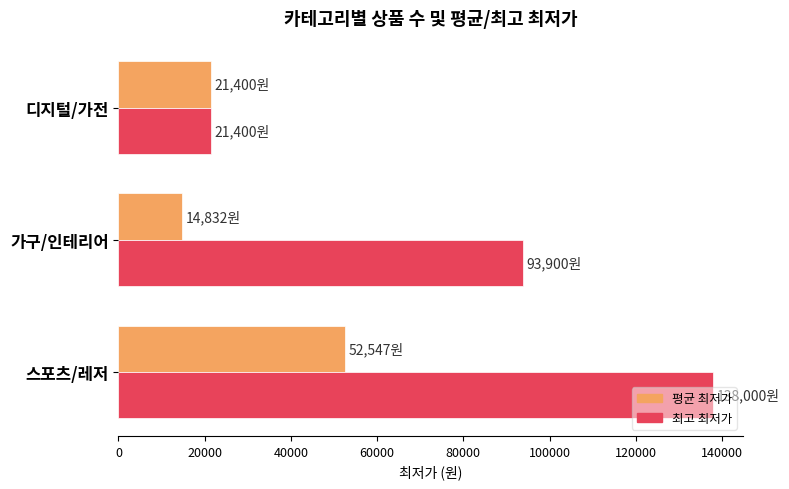

Which category has the highest value in the 평균 최저가 series?

스포츠/레저